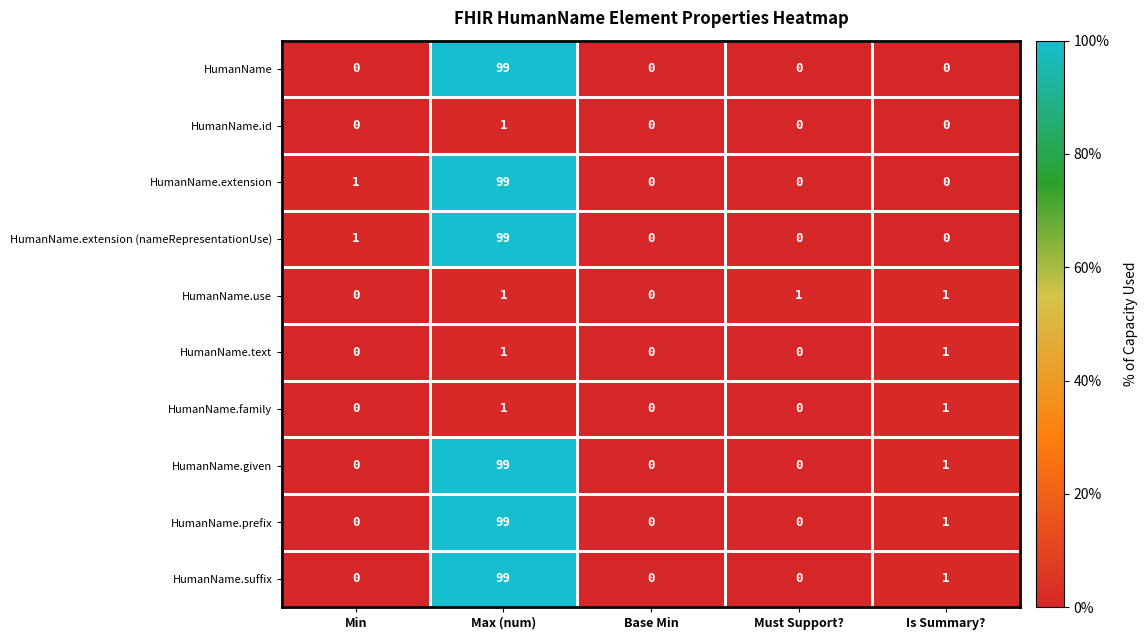

How many positive values does the HumanName.extension (nameRepresentationUse) series have?

2